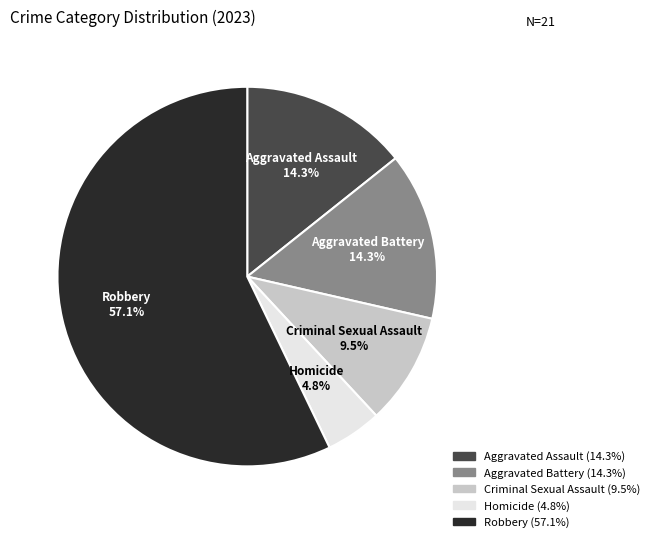

What is the ratio of the value at Criminal Sexual Assault to the value at Aggravated Assault?

0.7